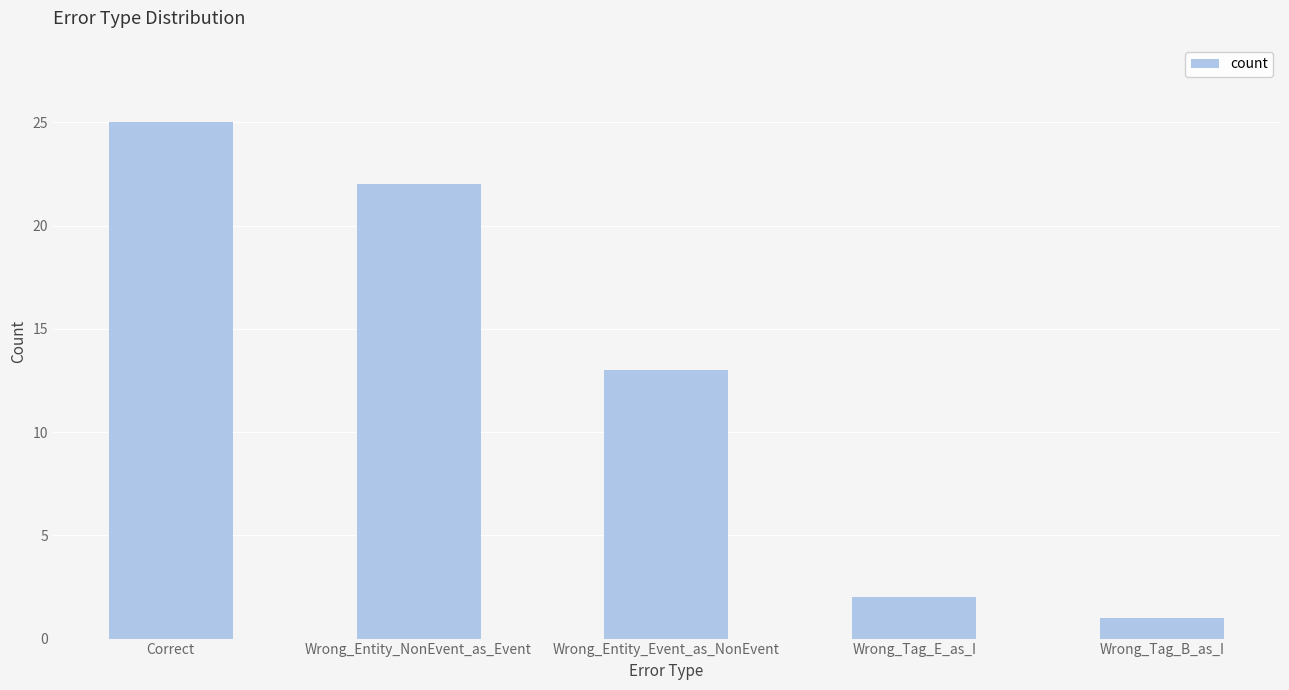

What is the difference between the values at Wrong_Entity_NonEvent_as_Event and Wrong_Tag_B_as_I?

21